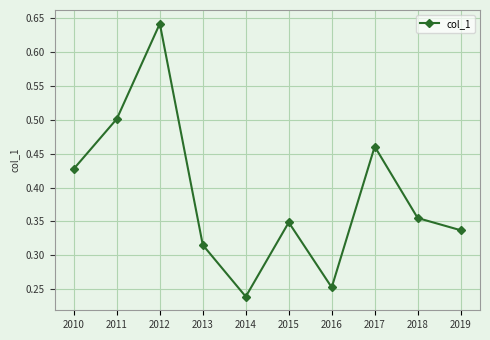

What is the sum of all values?

3.9